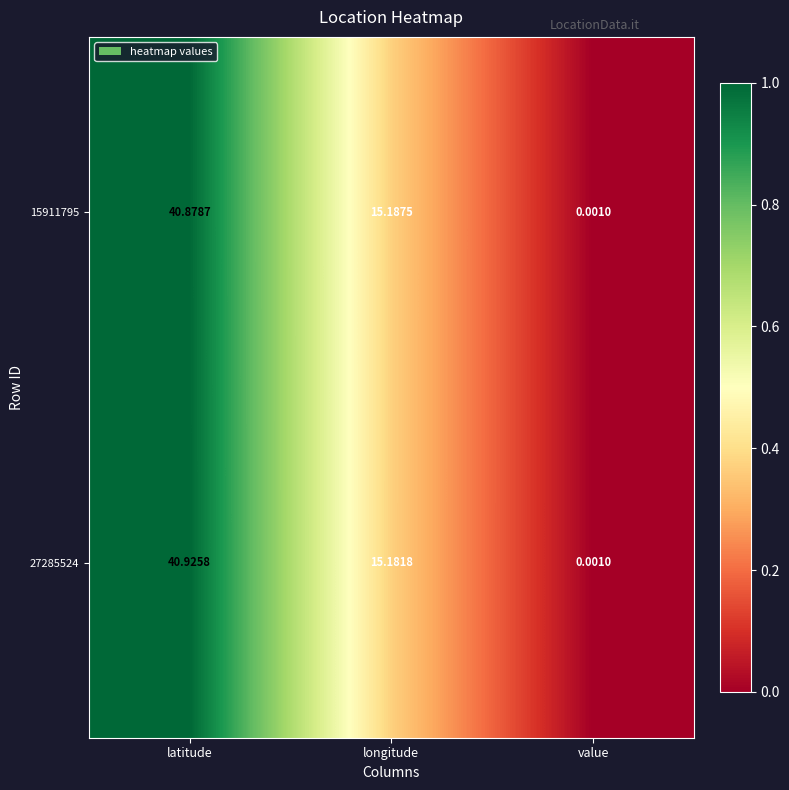

How many series are shown in this chart?

2